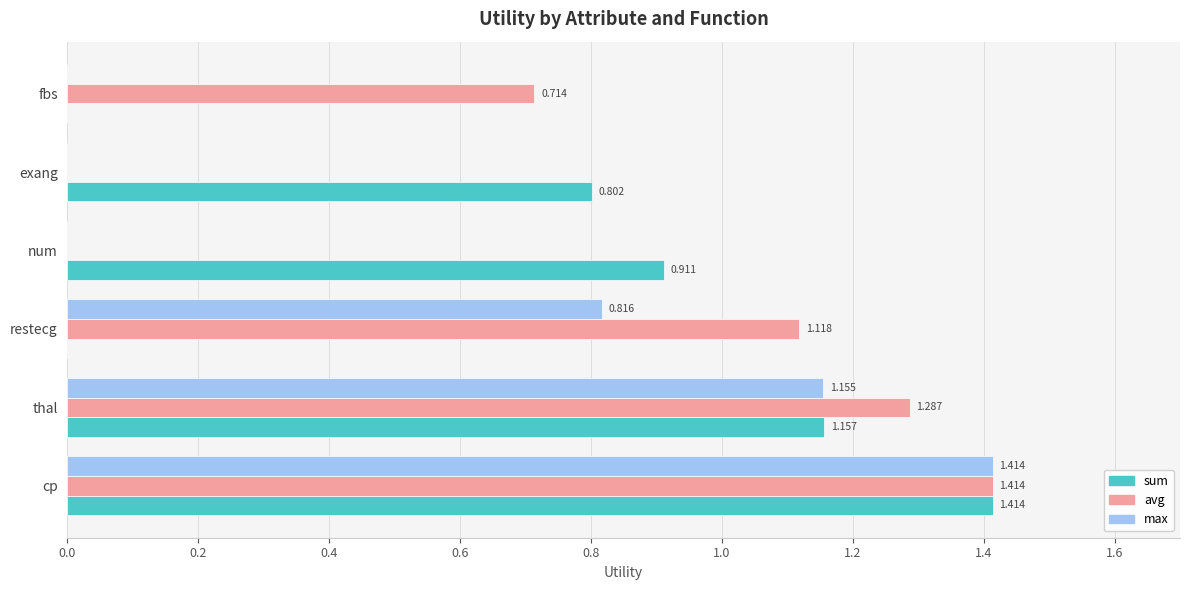

How many data points in max are above 0?

3